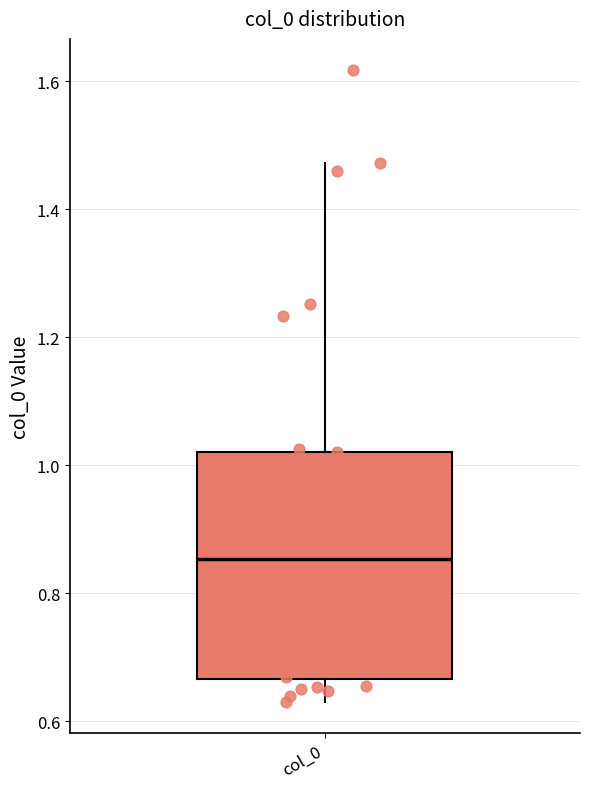

Where is the upper edge of the box for col_0 on the y-axis? The values are not printed on the chart, so give them approximately, as read against the axis.

1.02